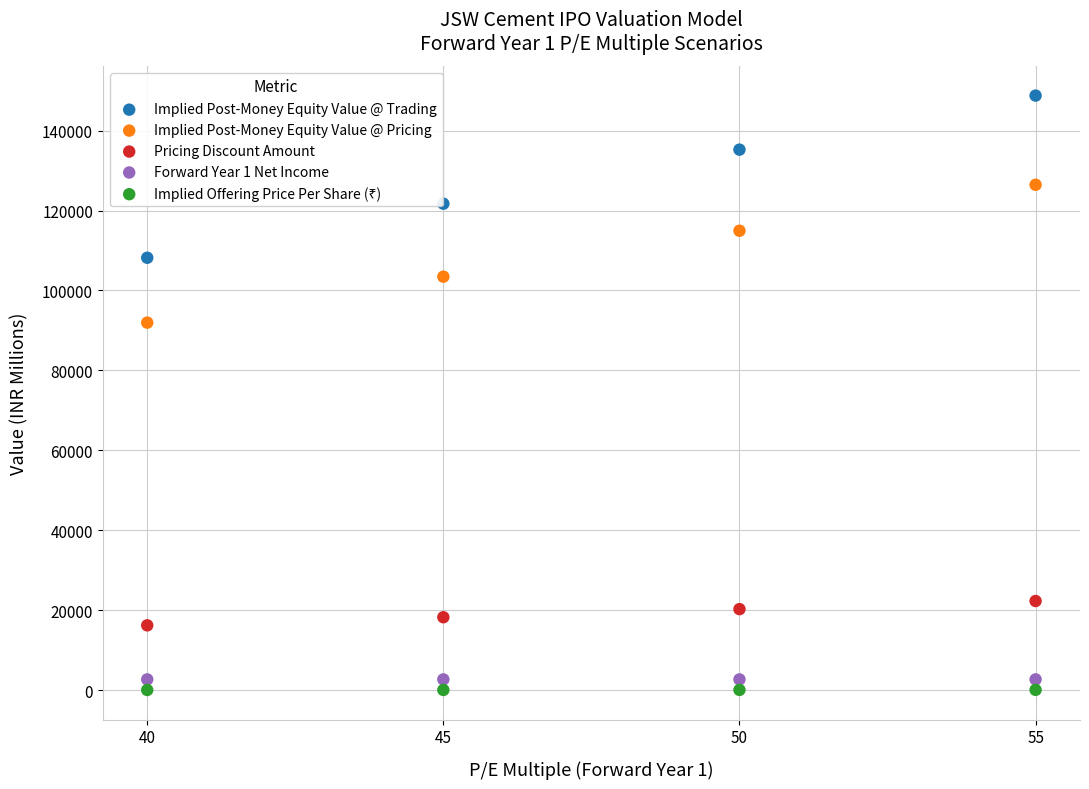

Which series contains the highest Y value?

Implied Post-Money Equity Value @ Trading